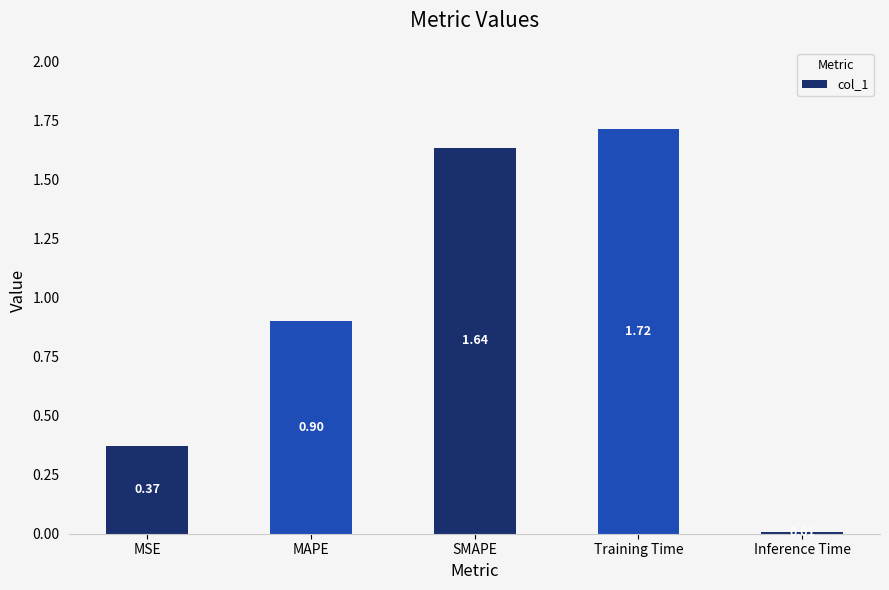

Which label corresponds to the largest value in the chart?

Training Time